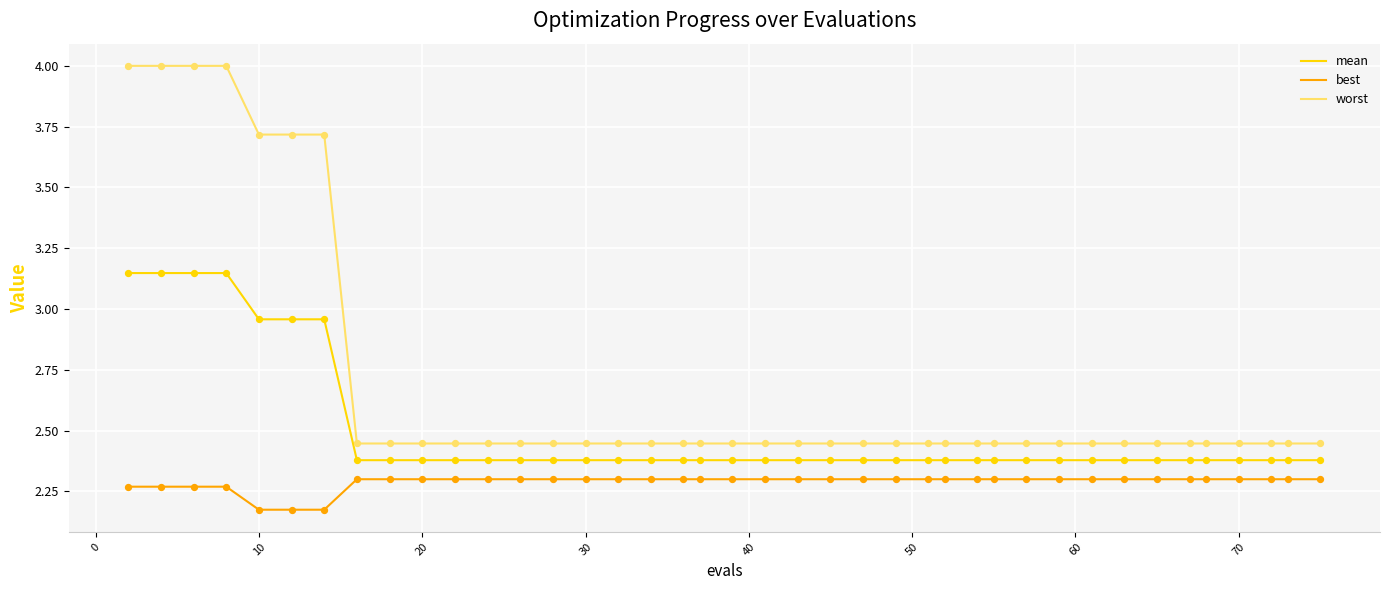

Which series has the largest range (max minus min)?

worst